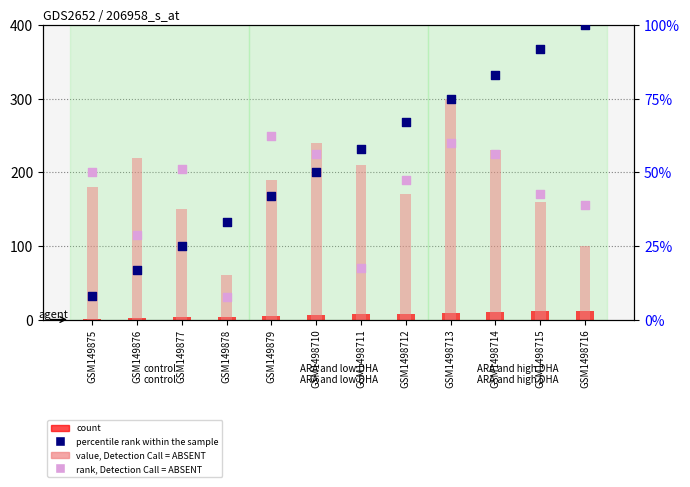

Which series contains the lowest Y value?

count